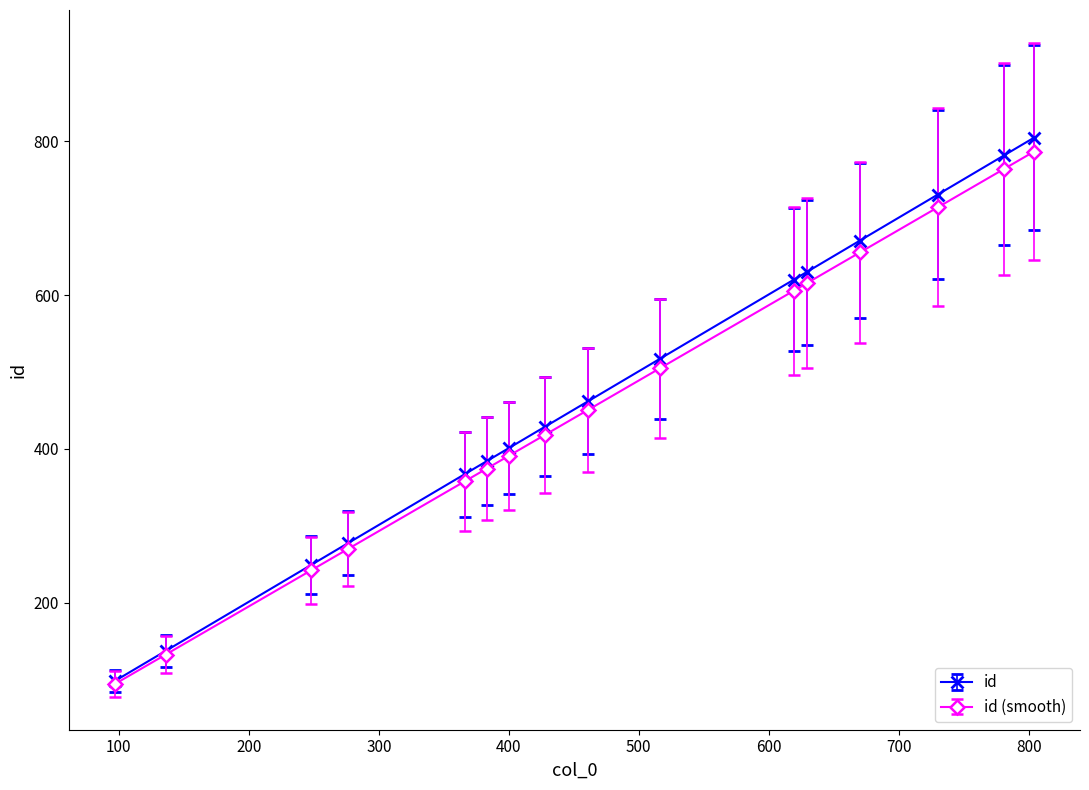

True or false: id has more than 2 interior local peaks.

False